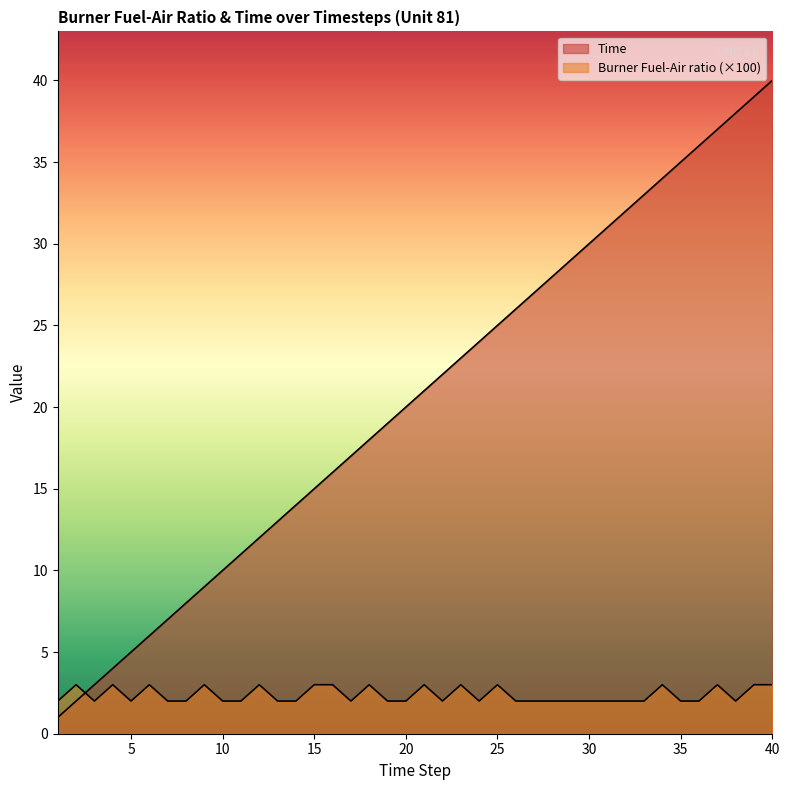

The Time series shows 21 at 15. True or false?

False